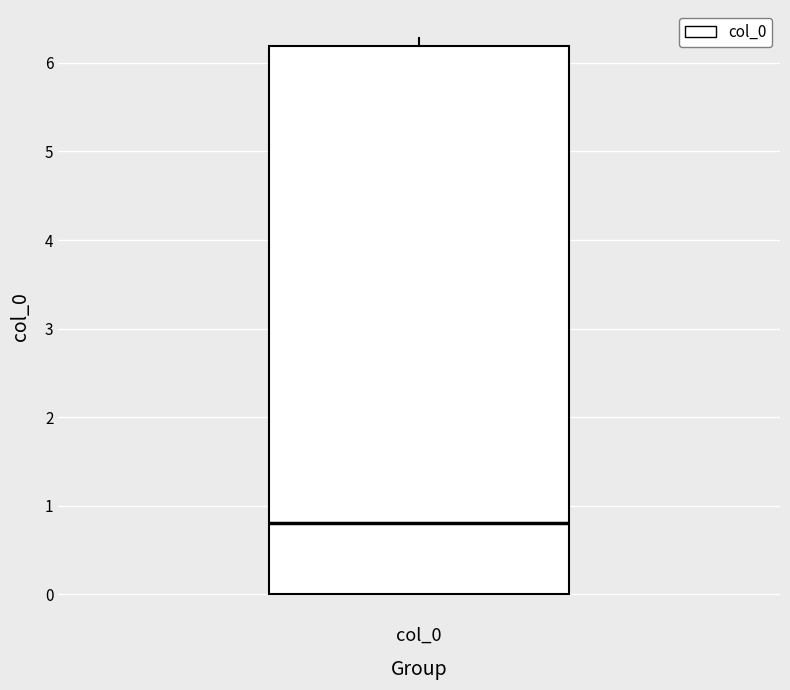

Where is the upper edge of the box for col_0 on the y-axis? The values are not printed on the chart, so give them approximately, as read against the axis.

6.2